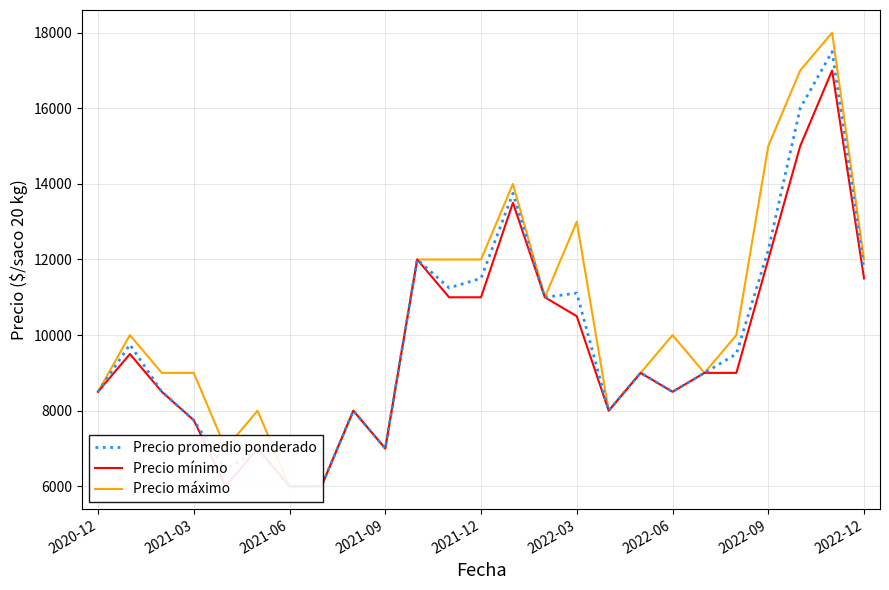

True or false: Precio promedio ponderado and Precio mínimo cross at least once.

False